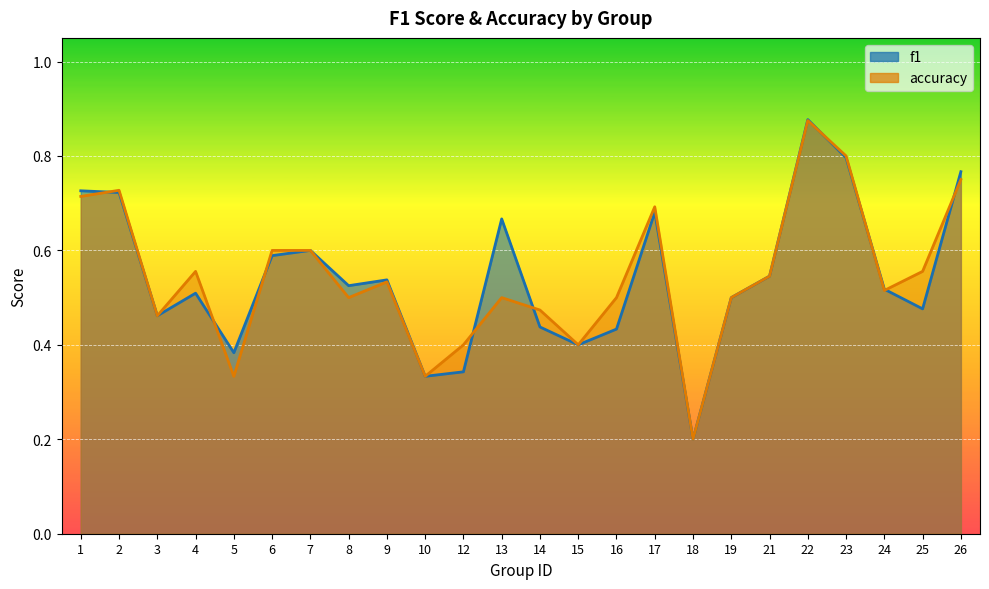

Reading left to right, transcribe all the data shown in this chart.

f1: 1=0.7	2=0.7	3=0.5	4=0.5	5=0.4	6=0.6	7=0.6	8=0.5	9=0.5	10=0.3	12=0.3	13=0.7	14=0.4	15=0.4	16=0.4	17=0.7	18=0.2	19=0.5	21=0.5	22=0.9	23=0.8	24=0.5	25=0.5	26=0.8
accuracy: 1=0.7	2=0.7	3=0.5	4=0.6	5=0.3	6=0.6	7=0.6	8=0.5	9=0.5	10=0.3	12=0.4	13=0.5	14=0.5	15=0.4	16=0.5	17=0.7	18=0.2	19=0.5	21=0.5	22=0.9	23=0.8	24=0.5	25=0.6	26=0.8